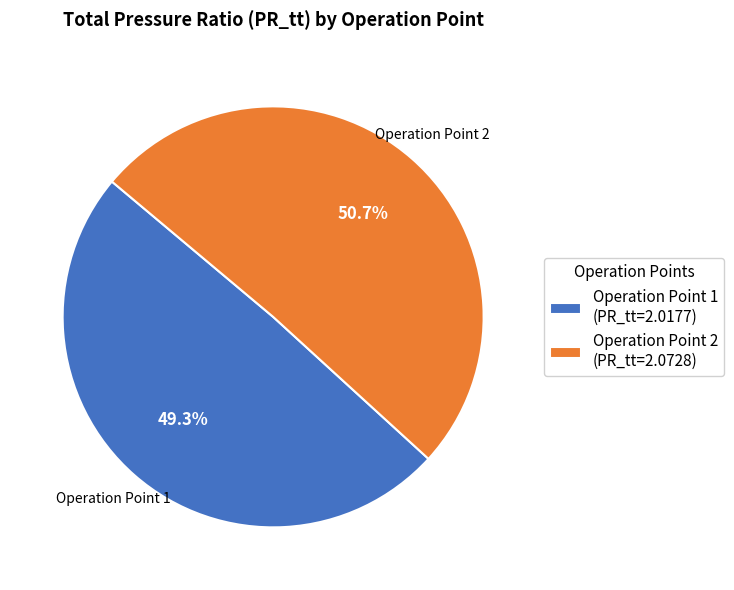

Which slice is the largest?

Operation Point 2